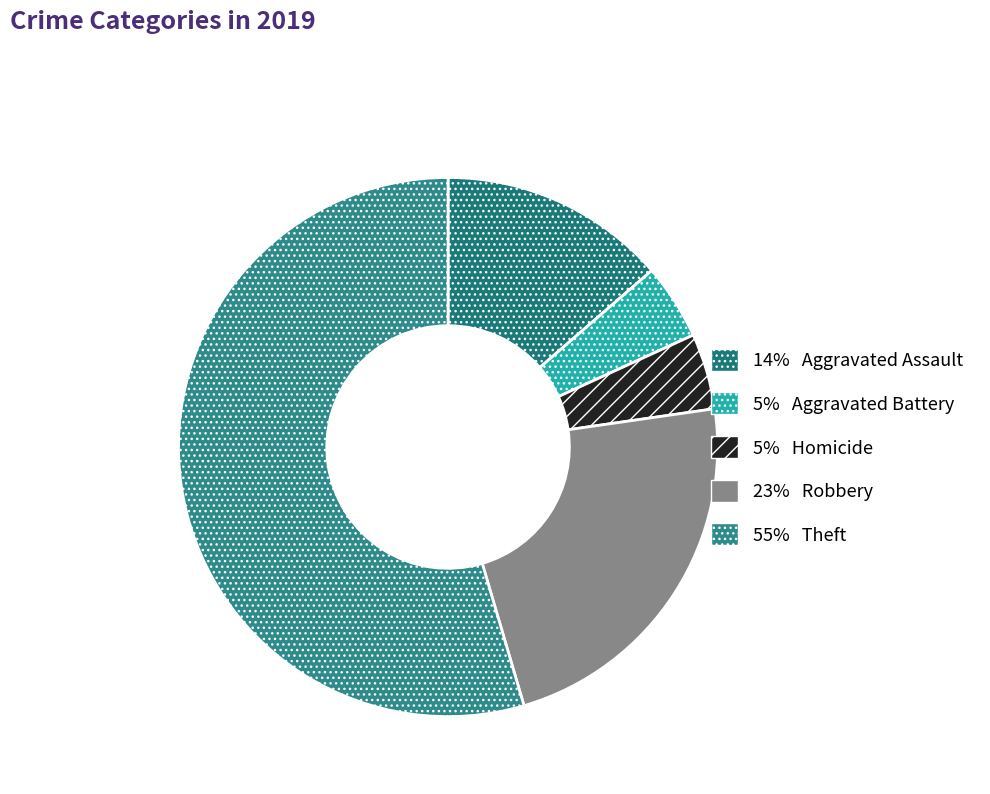

How many slices are in this pie chart?

5